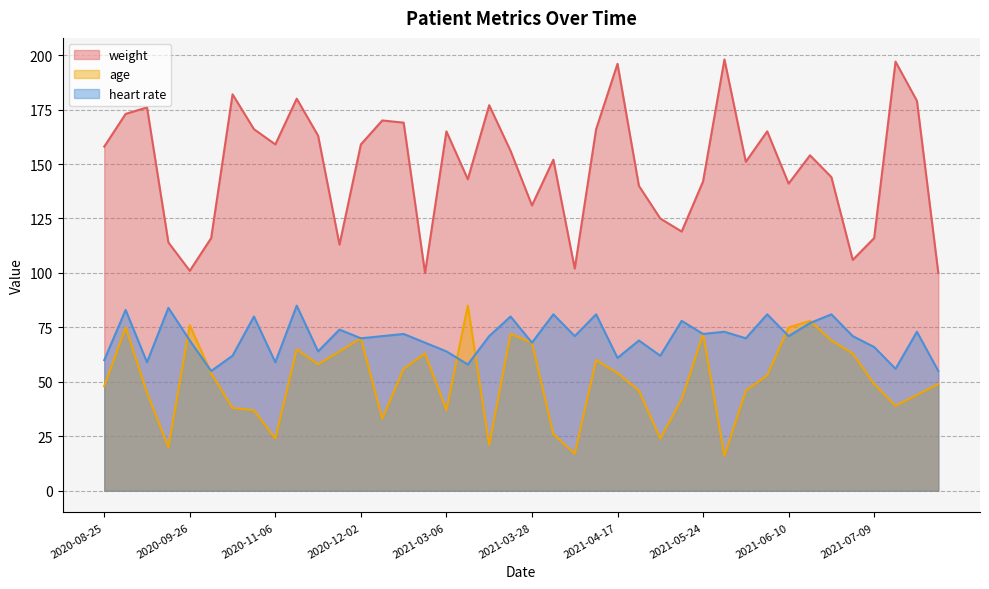

Which series has the largest total across all categories?

weight